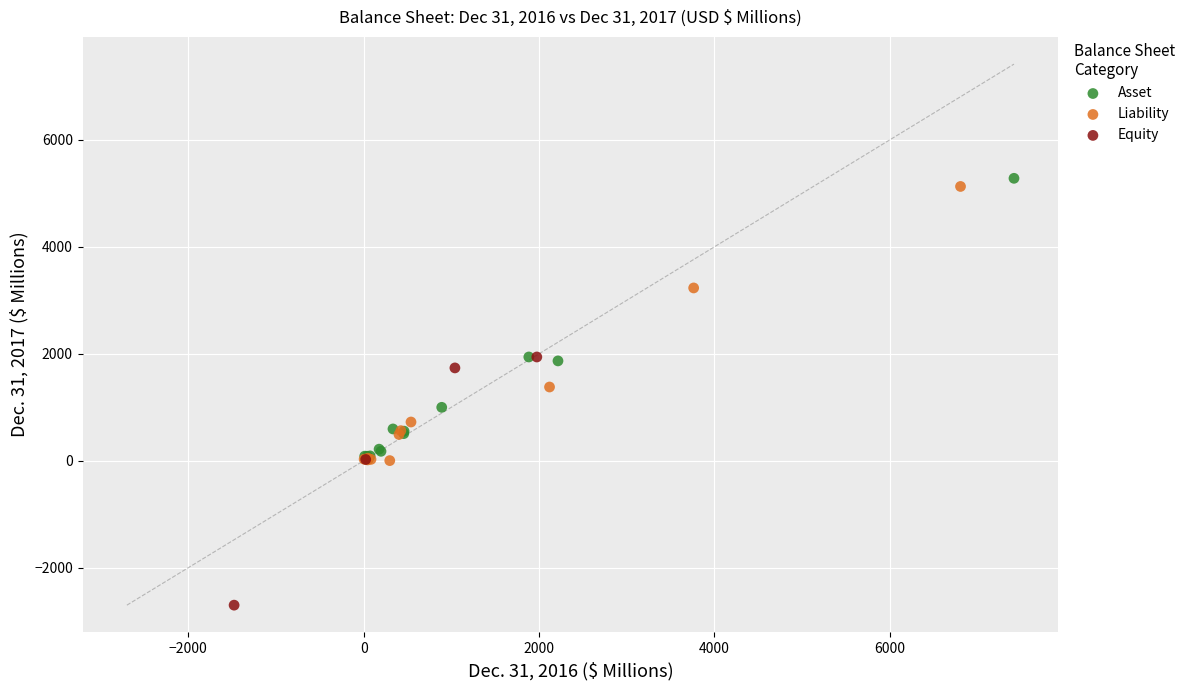

Which series contains the lowest Y value?

Equity